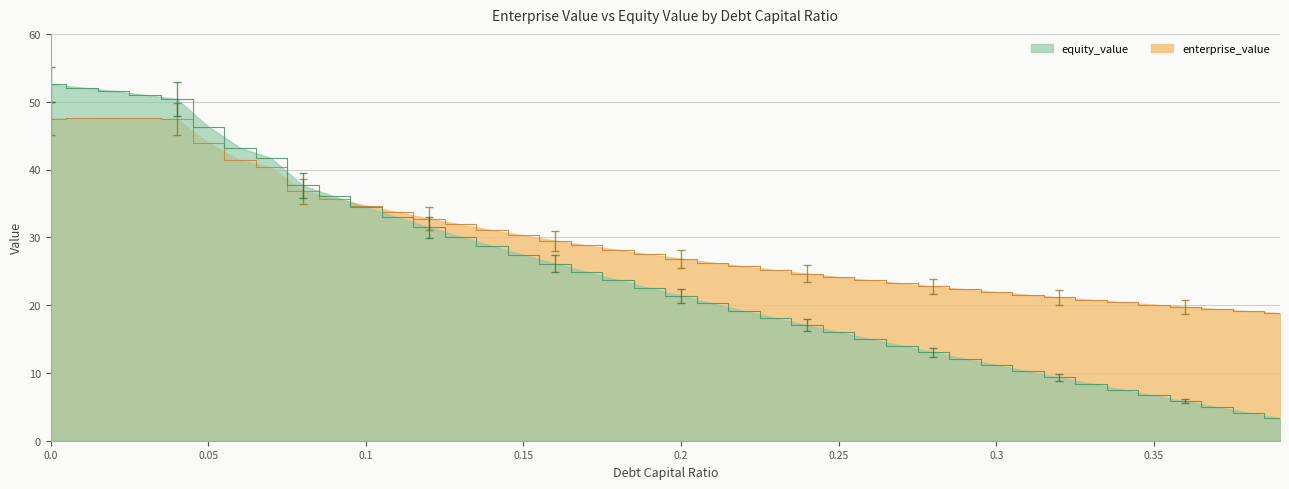

Does the chart have visible grid lines?

Yes